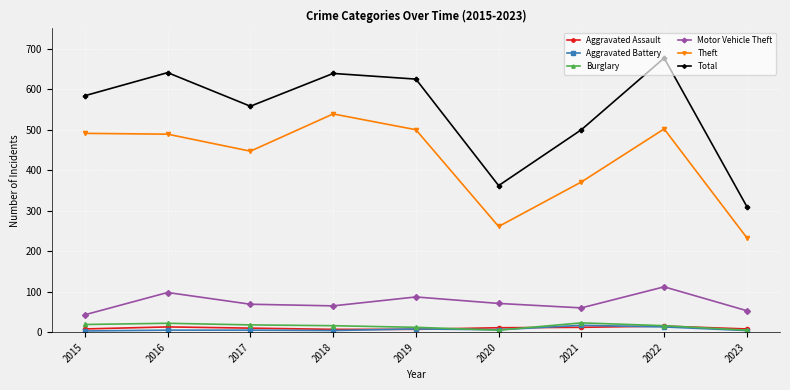

The value of Total at 2023 is 310. True or false?

True